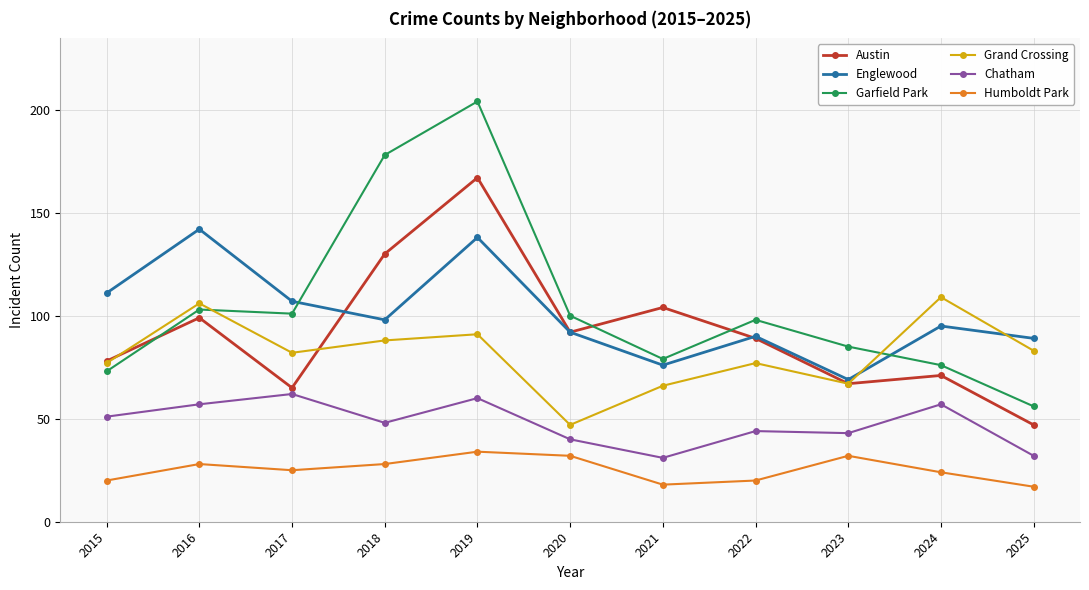

Reading left to right, what are all the values shown in this chart?

Austin: 2015=78	2016=99	2017=65	2018=130	2019=167	2020=92	2021=104	2022=89	2023=67	2024=71	2025=47
Englewood: 2015=111	2016=142	2017=107	2018=98	2019=138	2020=92	2021=76	2022=90	2023=69	2024=95	2025=89
Garfield Park: 2015=73	2016=103	2017=101	2018=178	2019=204	2020=100	2021=79	2022=98	2023=85	2024=76	2025=56
Grand Crossing: 2015=77	2016=106	2017=82	2018=88	2019=91	2020=47	2021=66	2022=77	2023=67	2024=109	2025=83
Chatham: 2015=51	2016=57	2017=62	2018=48	2019=60	2020=40	2021=31	2022=44	2023=43	2024=57	2025=32
Humboldt Park: 2015=20	2016=28	2017=25	2018=28	2019=34	2020=32	2021=18	2022=20	2023=32	2024=24	2025=17